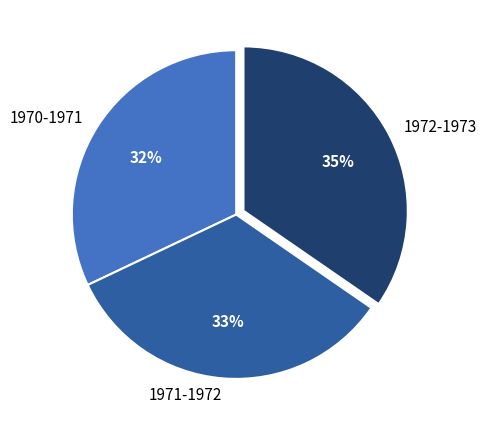

Count the number of slices in the pie.

3